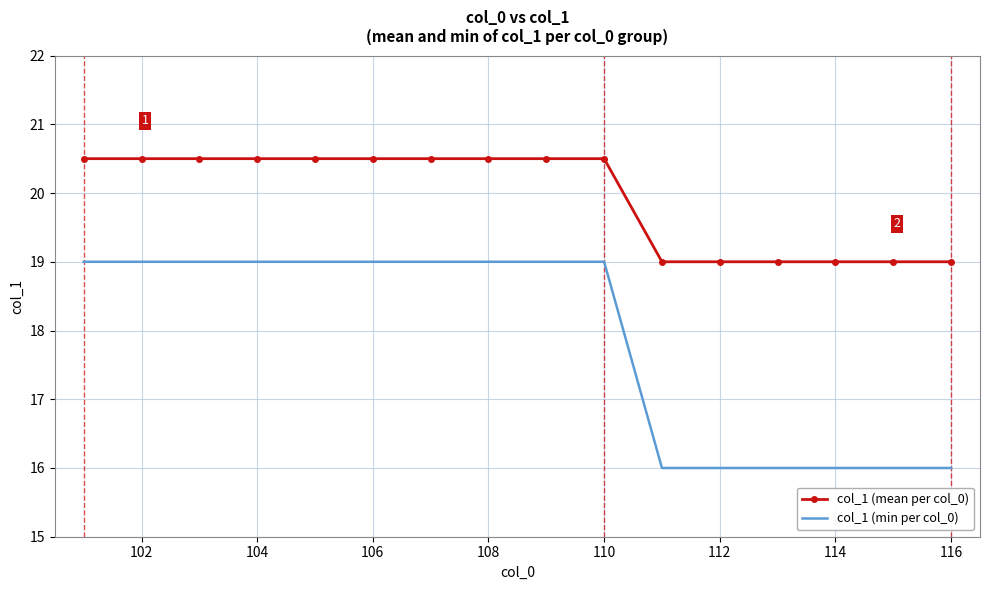

Which series has the widest spread of values?

col_1 (min per col_0)